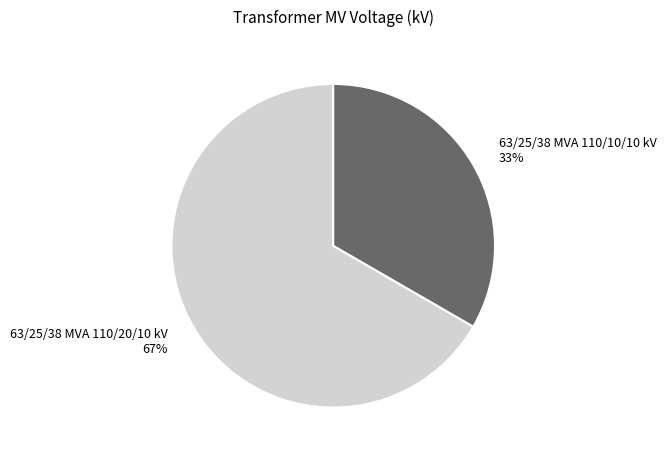

To the nearest percent, what is the average slice percentage?

50%